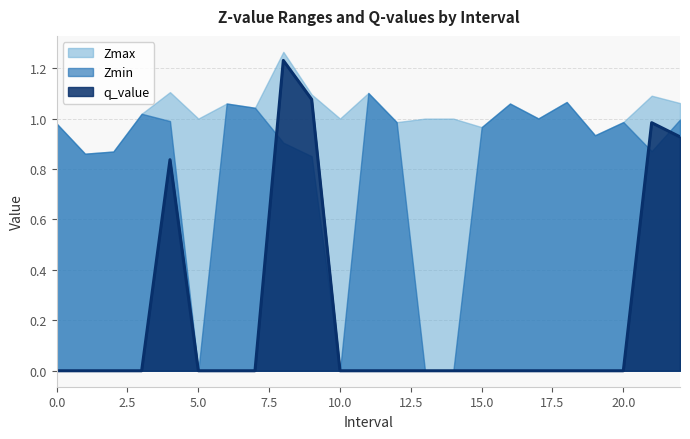

Which series has the largest total across all categories?

Zmax